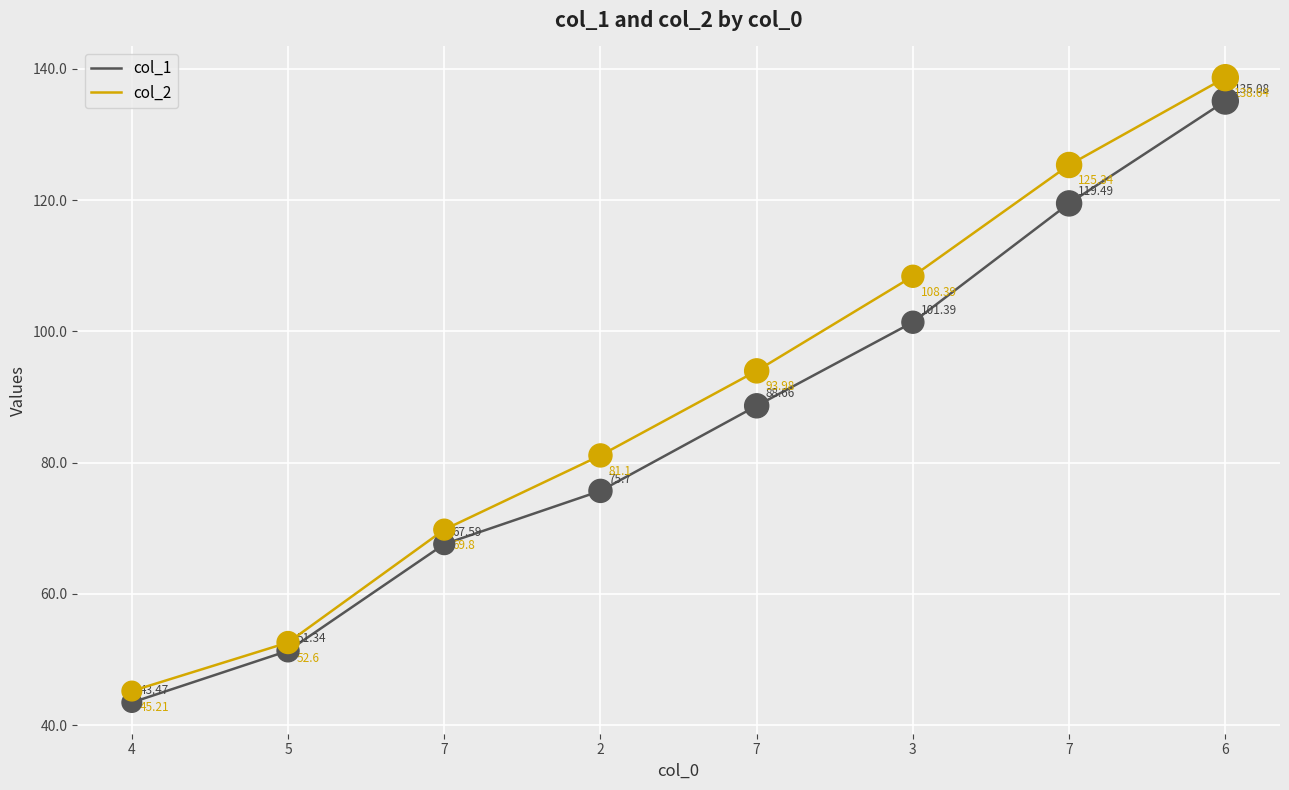

What are all the series names shown in the legend?

col_1, col_2